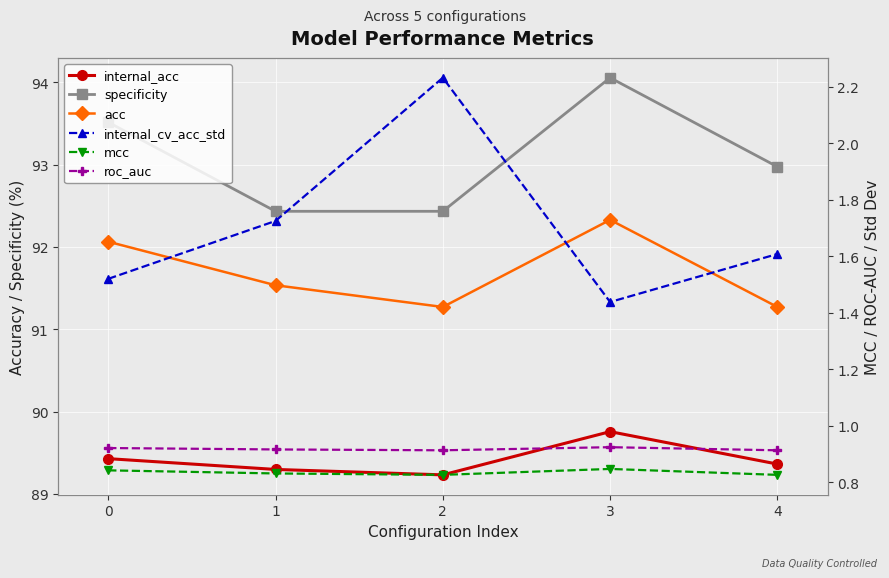

How many lines are shown in the chart?

6